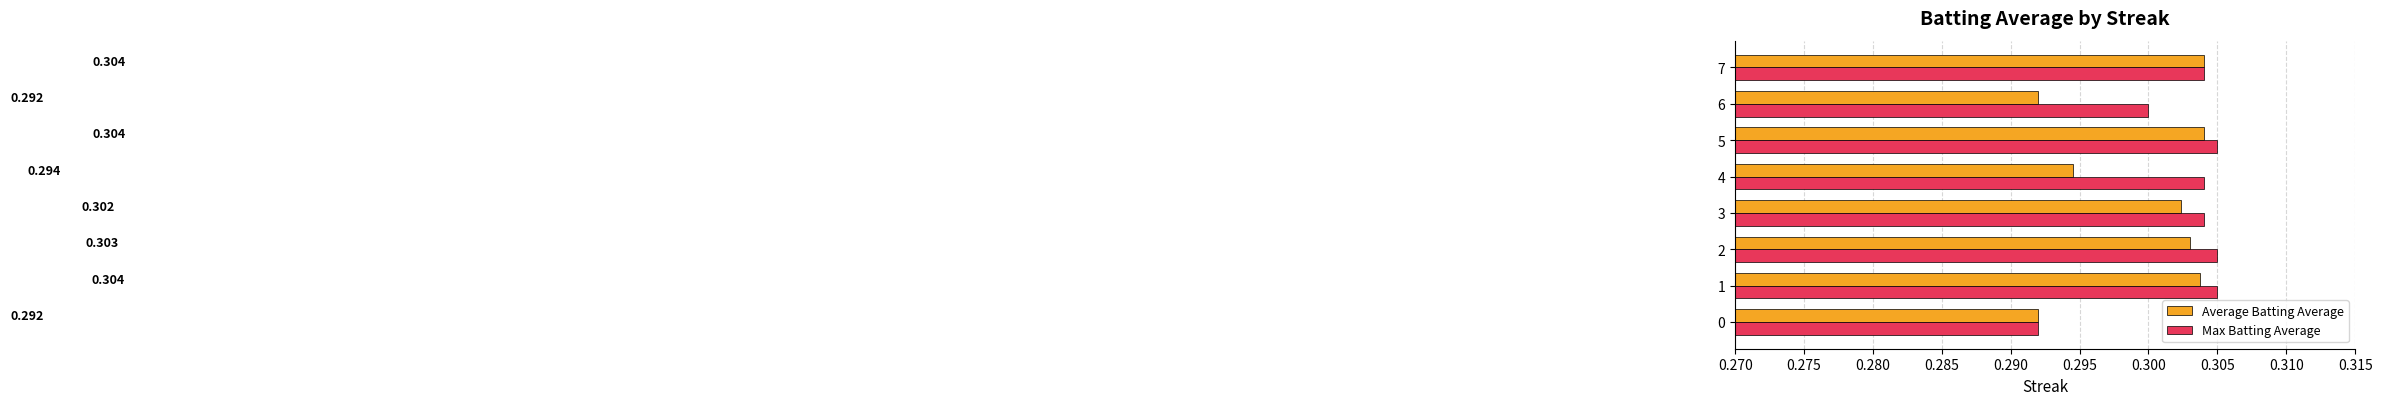

Which category has the lowest value in the Max Batting Average series?

0